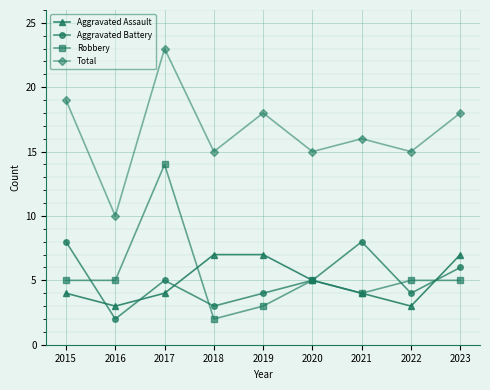

What is the sum of the Aggravated Battery values at 2016 and 2022?

6